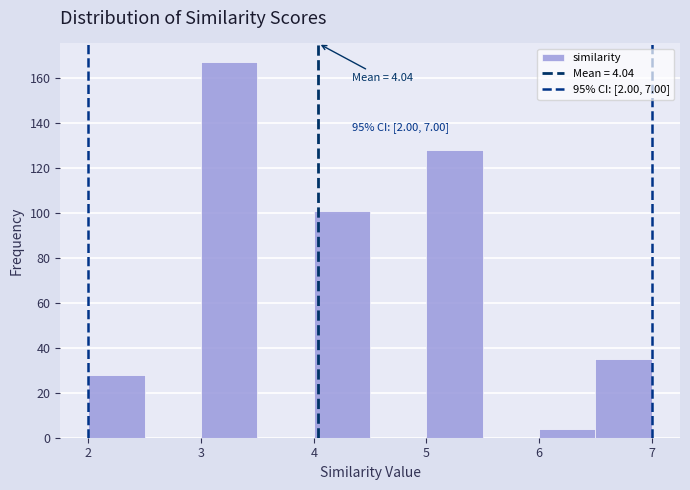

Which range on the x-axis has the tallest bar?

3.0 to 3.5